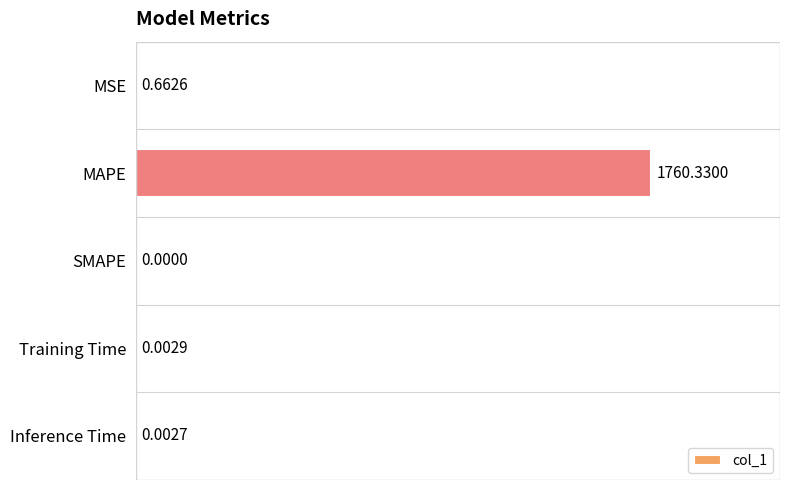

Between SMAPE and MSE, which is larger?

MSE